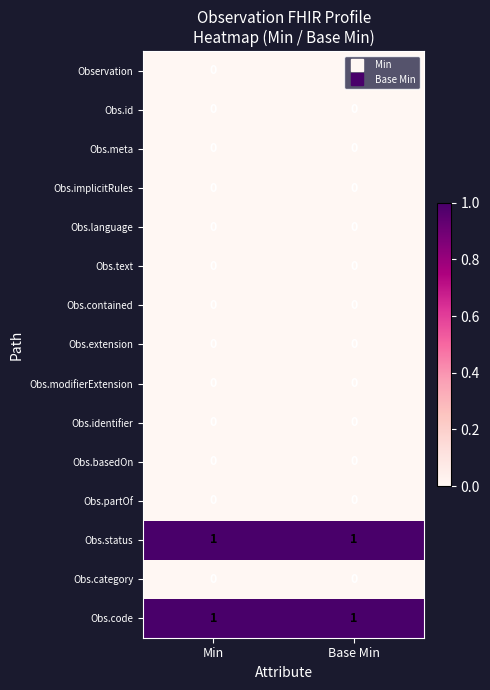

What is the total value across all series at Base Min?

2